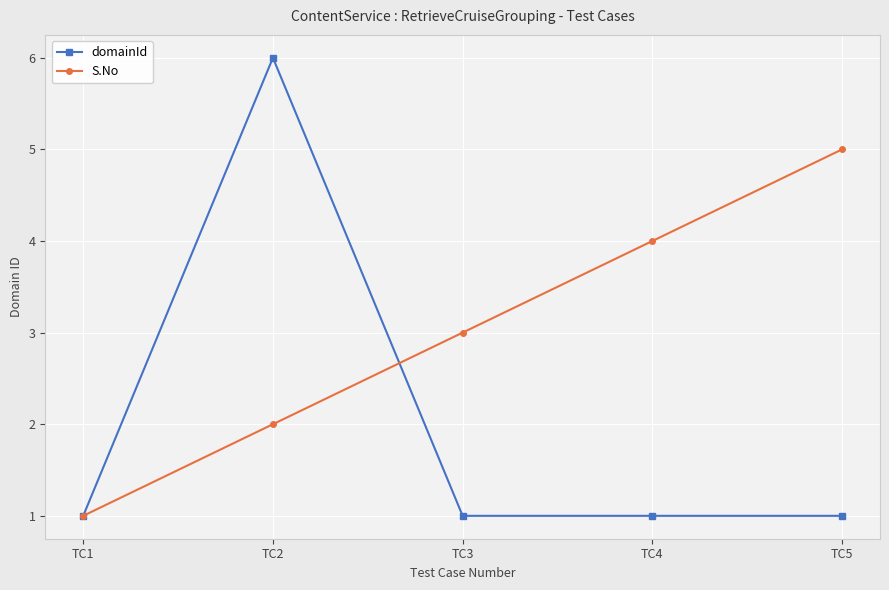

Where is S.No nearest to the value 3?

TC3